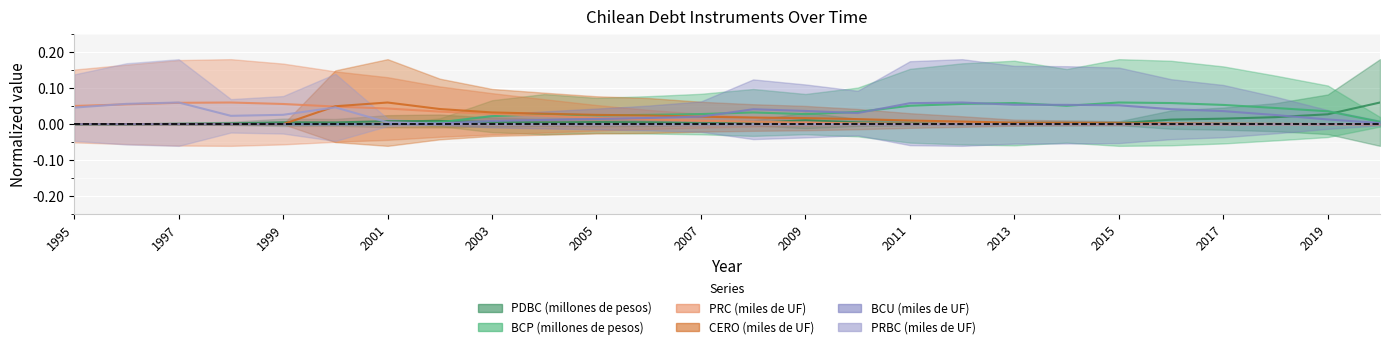

Which has a higher value, 1999 or 2019?

2019